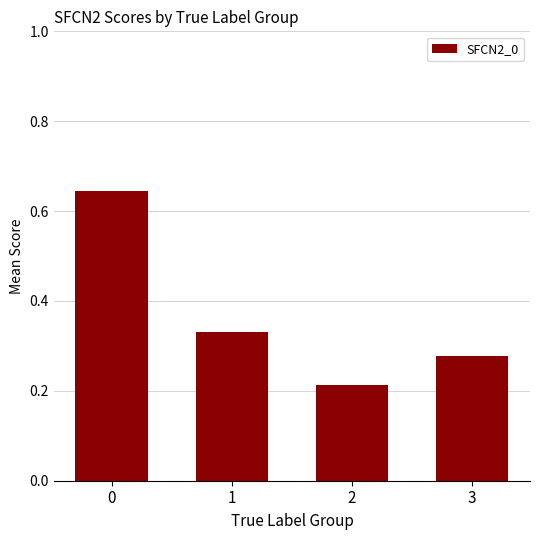

What is the difference between the maximum and minimum values?

0.4